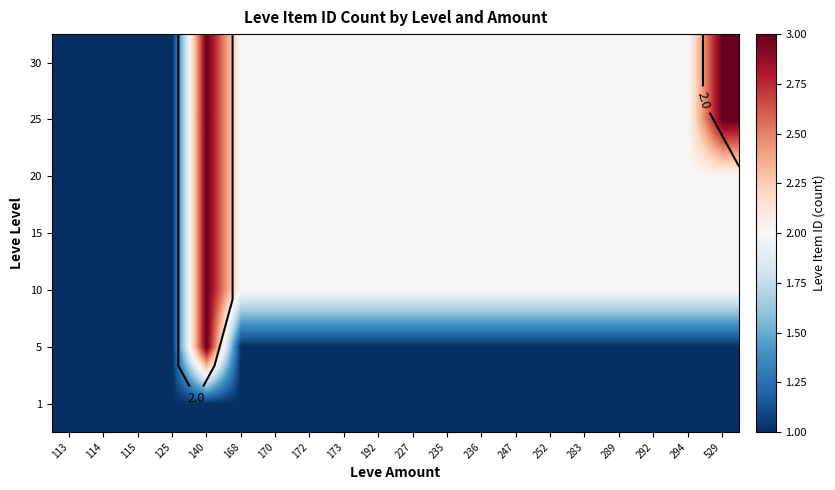

Which series has the largest range (max minus min)?

5